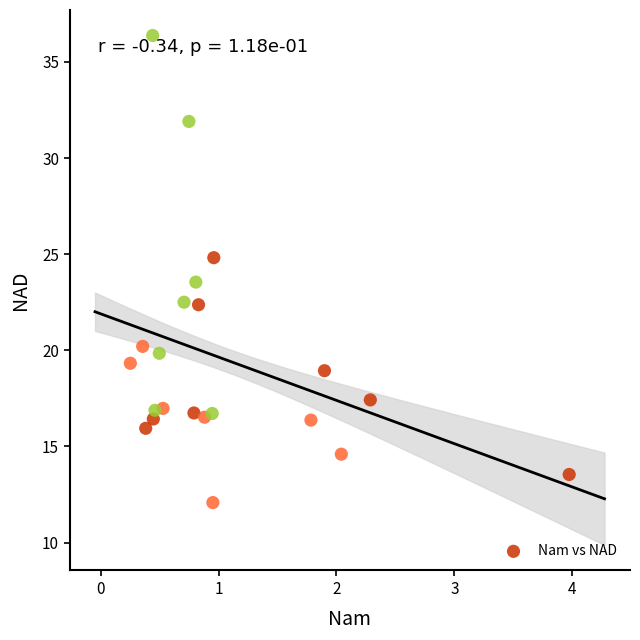

What is the range of Y values (max minus min)?

24.3